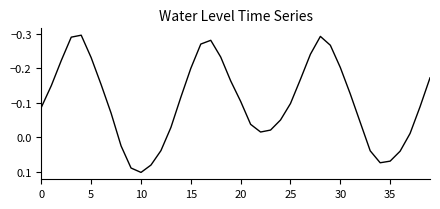

Count the number of values greater than 0.

9